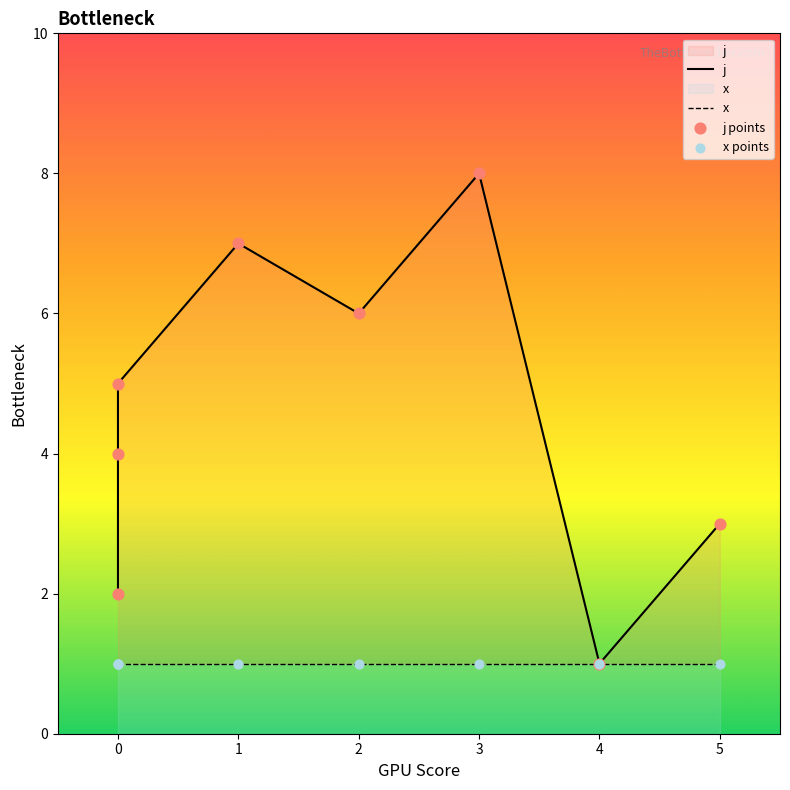

Is the value of x at 1 greater than the value of j at 1?

No